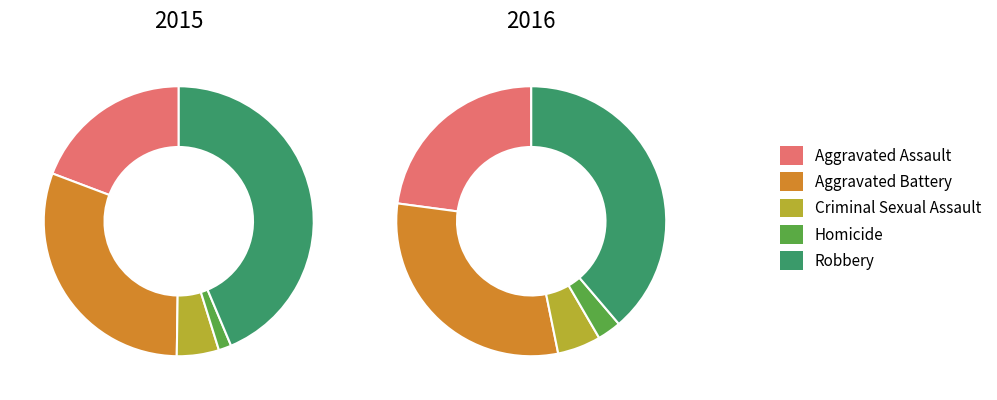

Which series has the largest range (max minus min)?

2015